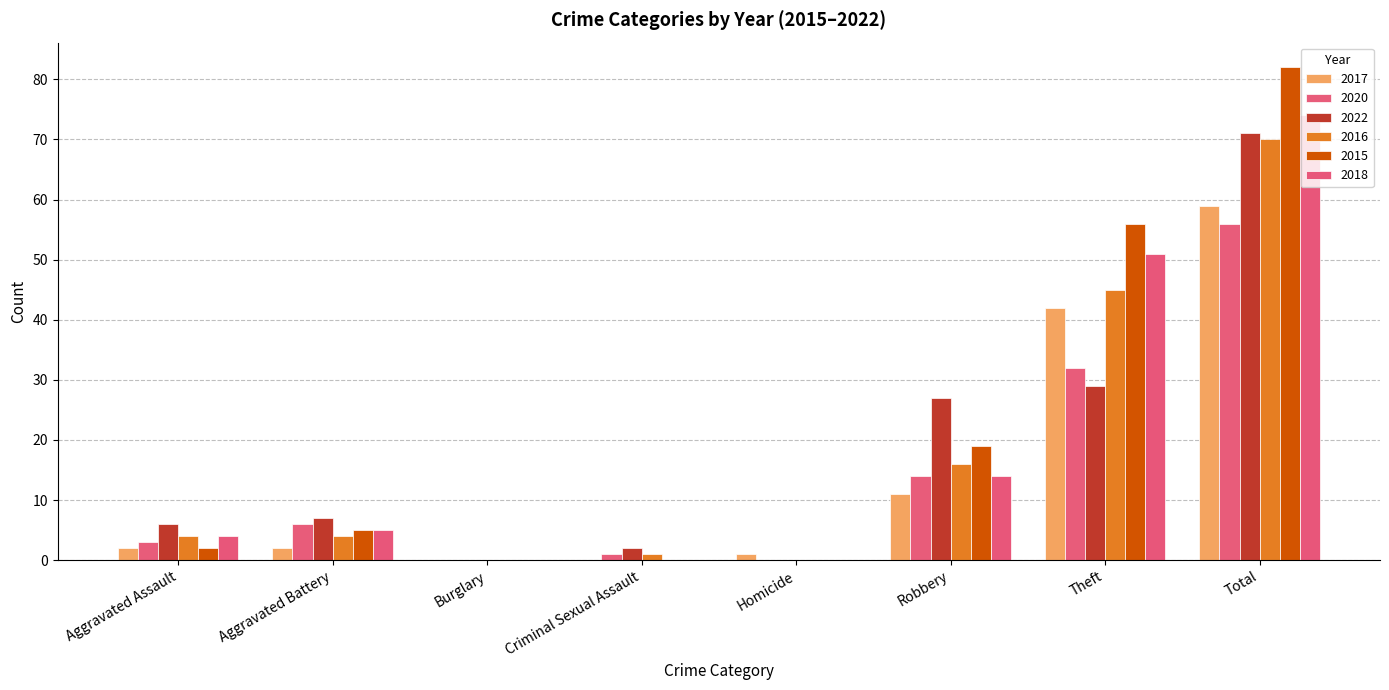

What is the difference between the maximum and minimum values in the 2018 series?

74